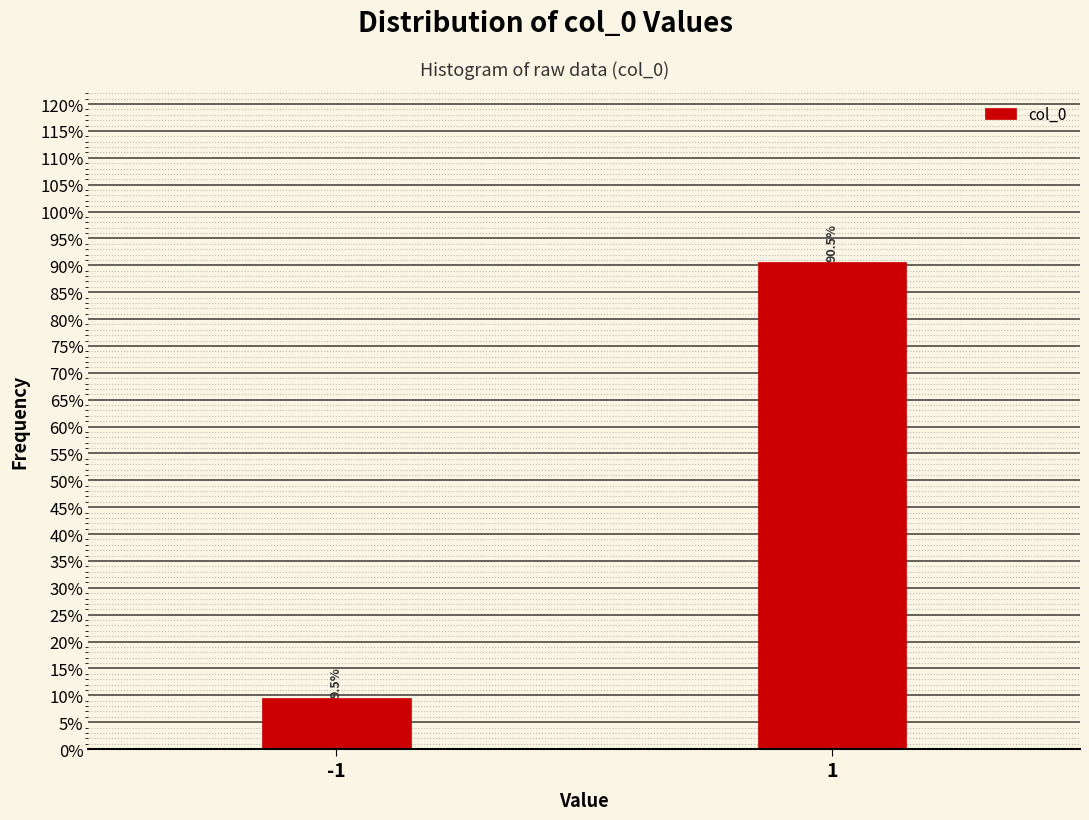

Reading left to right, extract all data points from this chart.

9.5	90.5